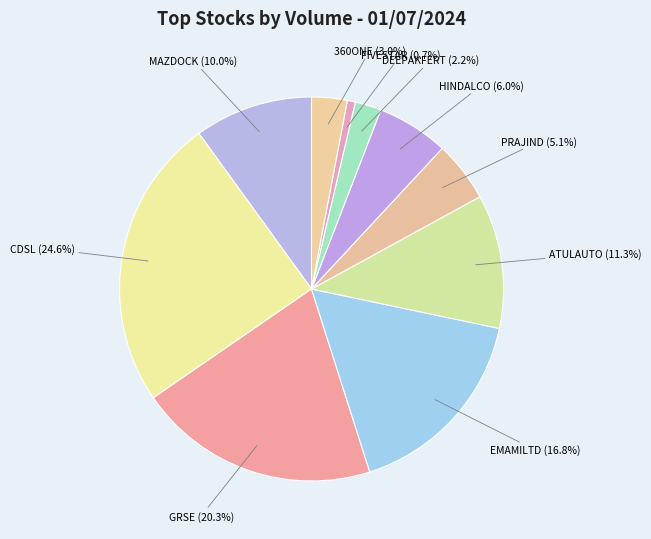

Combined, what portion of the pie is MAZDOCK and FIVESTAR?

10.7%